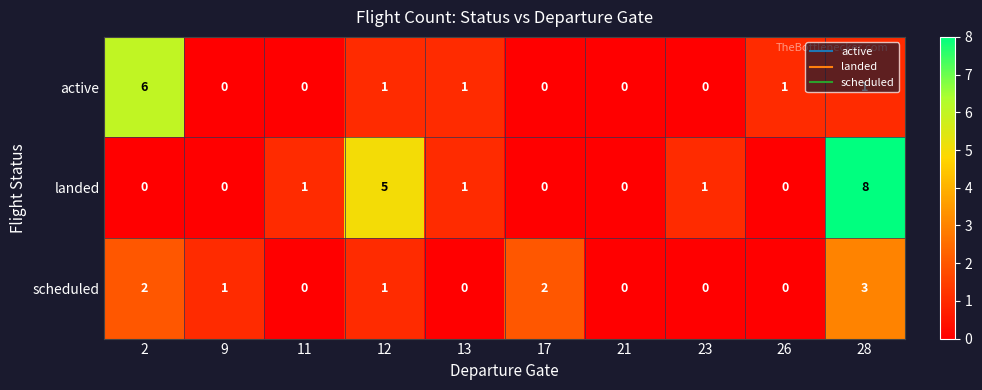

How many active values are between 0 and 1?

9